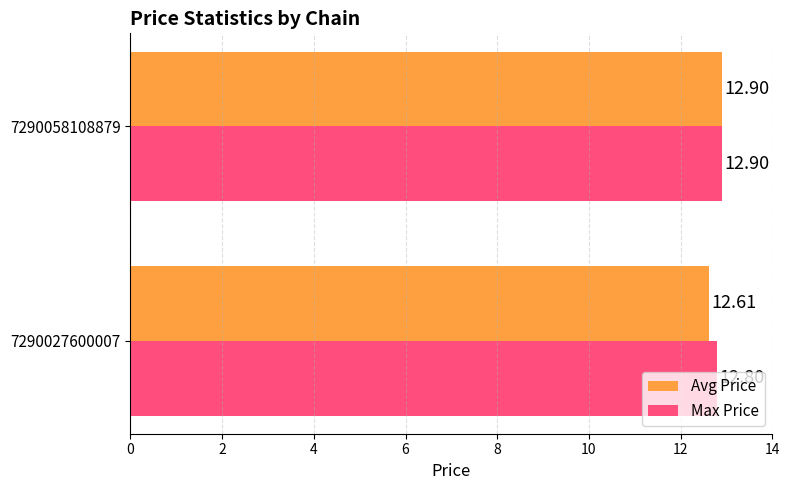

What is the sum of all Max Price values?

25.7